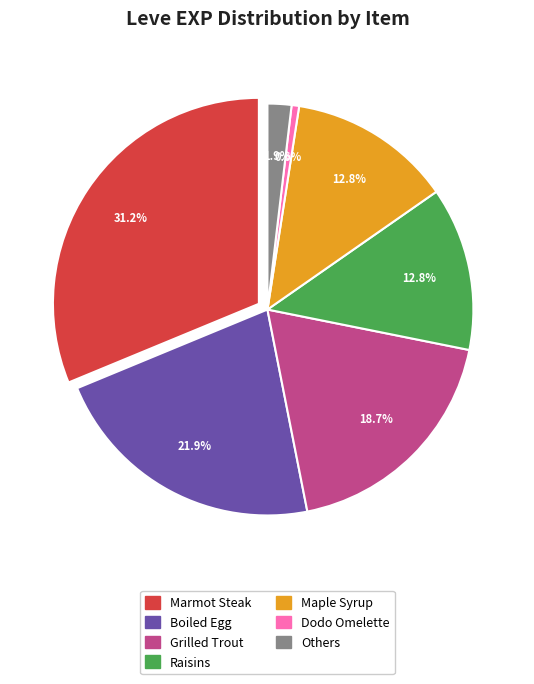

The Boiled Egg slice represents 13% of the pie. True or false?

False